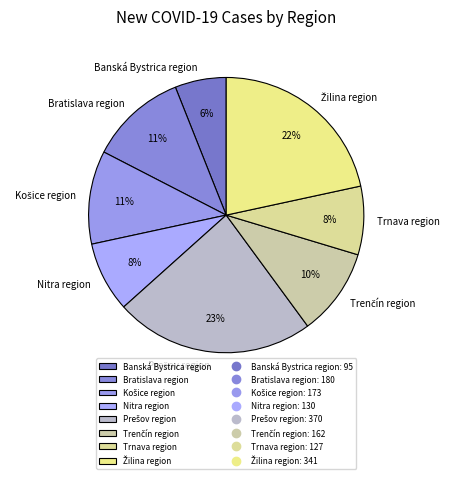

Does Banská Bystrica region account for over 50% of the chart?

No